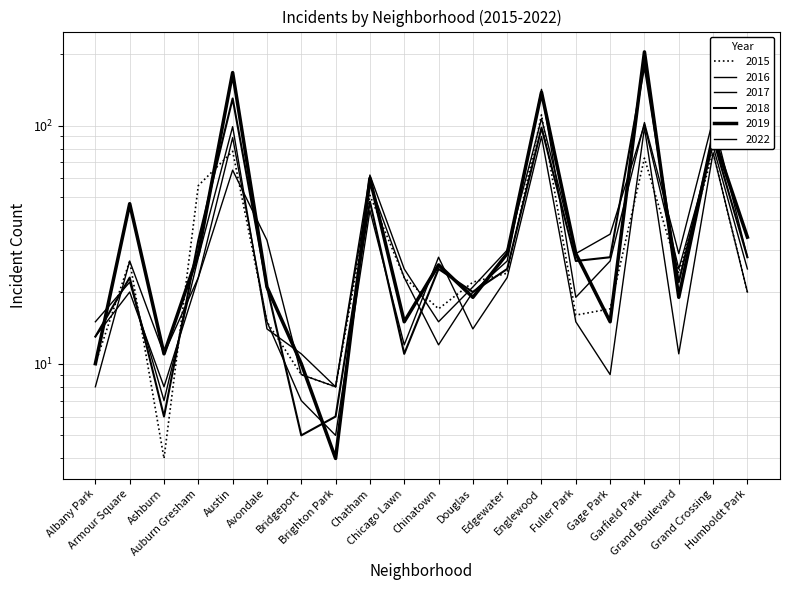

What is the smallest value displayed?

4